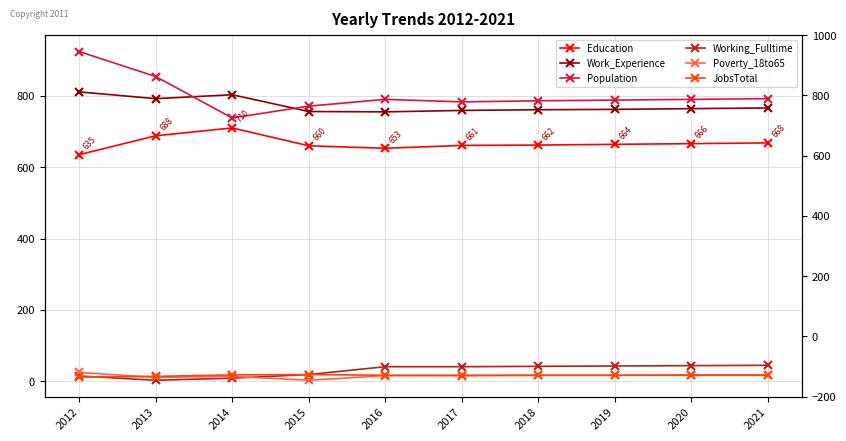

Does the chart have visible grid lines?

Yes